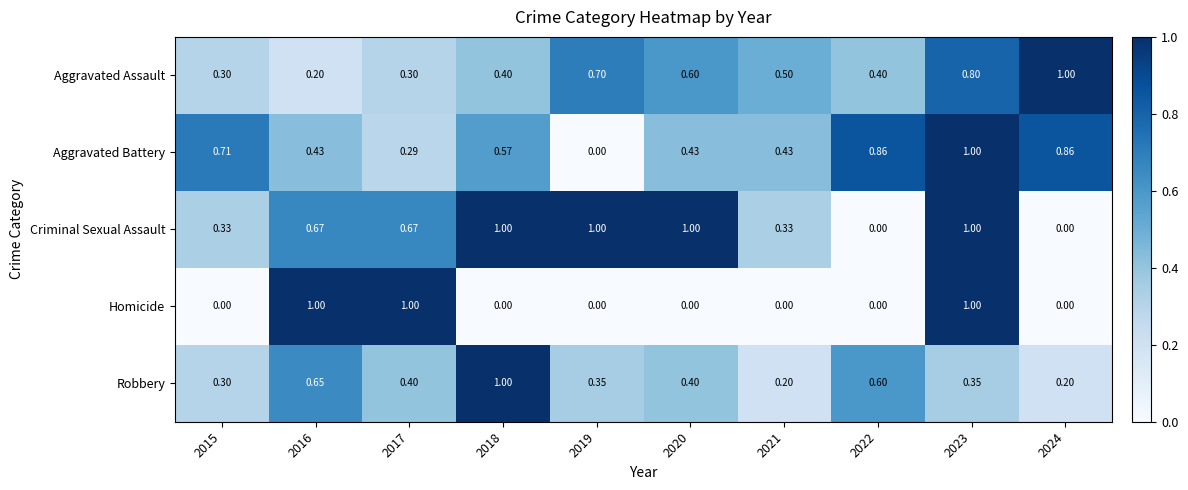

Count the number of data series in this chart.

5